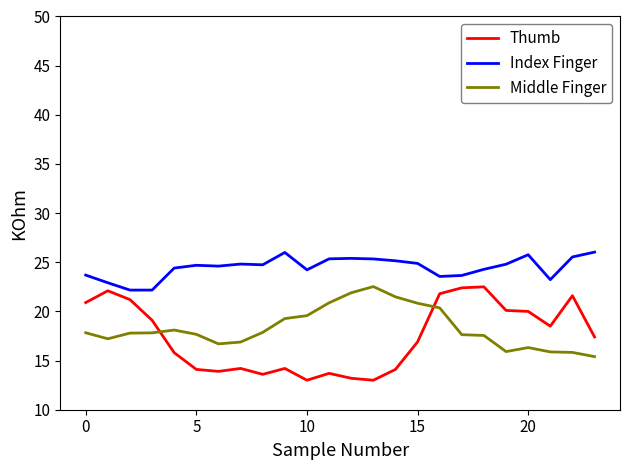

What is the greatest value displayed?

26.0